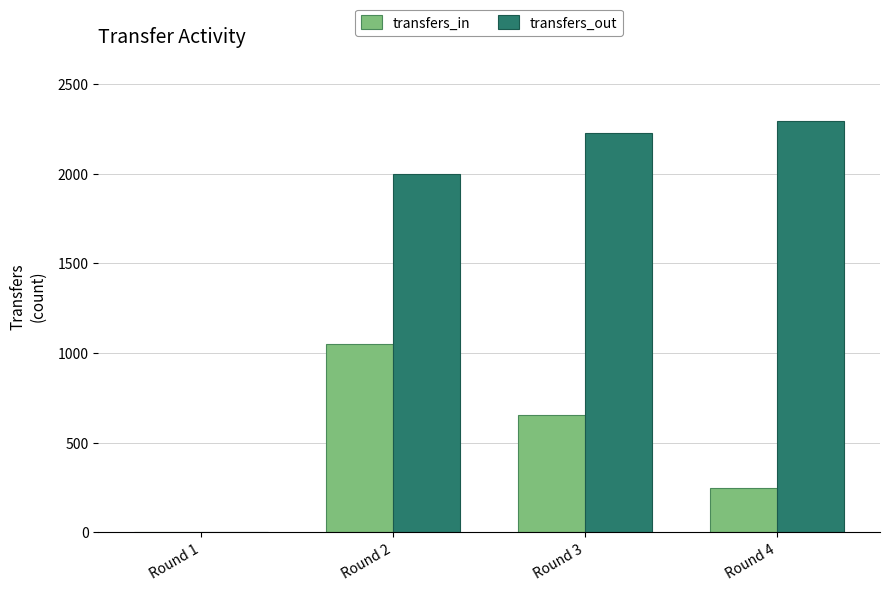

At which label is transfers_out closest to 1147?

Round 2